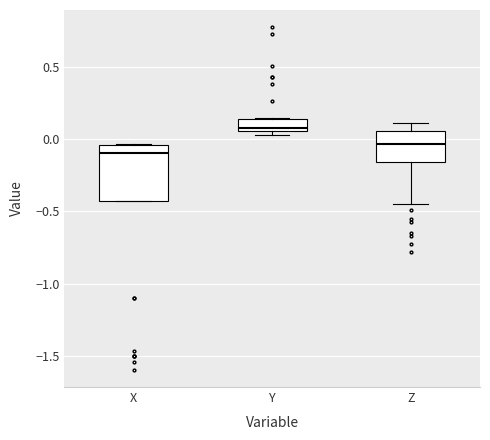

Reading left to right, transcribe this box plot: for each box, give where its median line is, the range the box spans, and where its two whiskers end, as read against the y-axis. The values are not printed on the chart, so give them approximately, as read against the axis.

X: median -0.10, box -0.45 to -0.05, whiskers -0.45 to -0.05
Y: median 0.10, box 0.05 to 0.15, whiskers 0.05 (just below the box's lower edge) to 0.15
Z: median -0.05, box -0.15 to 0.05, whiskers -0.45 to 0.10